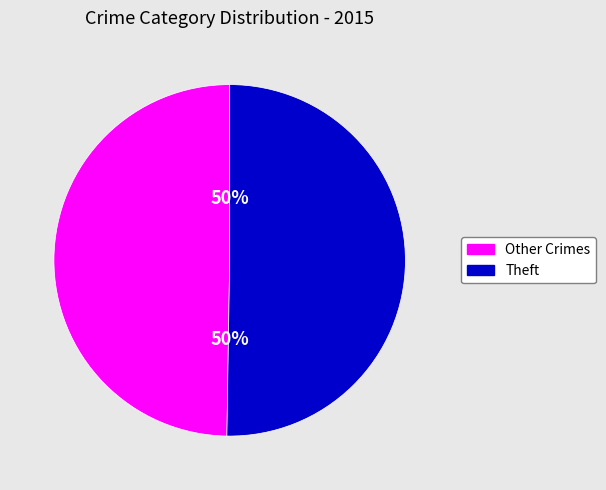

To the nearest percent, what is the average slice percentage?

50%